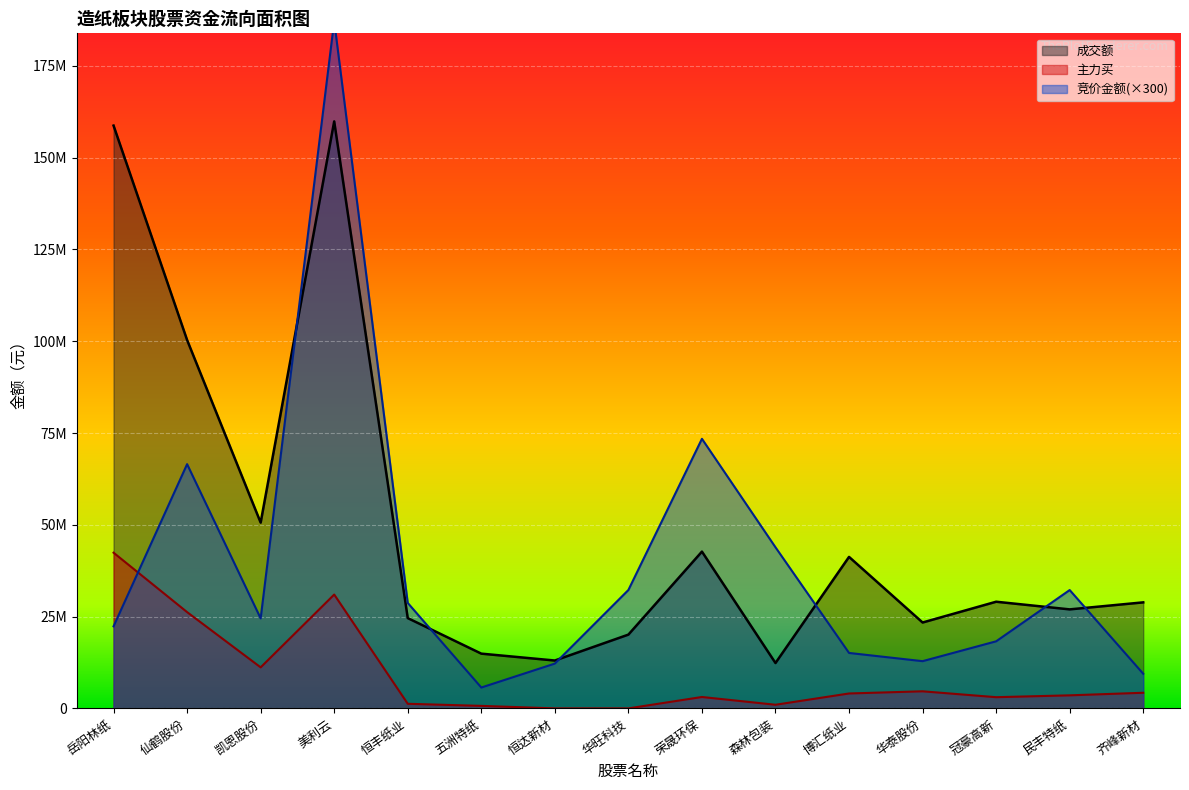

True or false: 成交额 and 主力买 intersect in this chart.

False